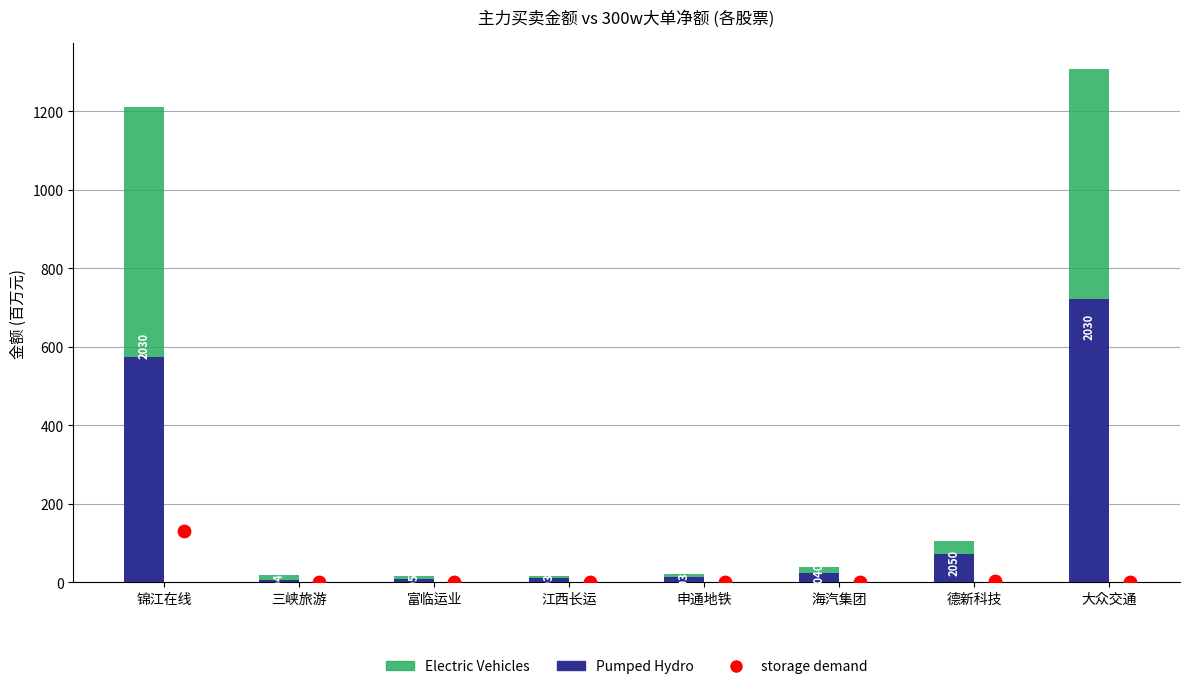

Which series reaches the maximum Y coordinate?

Pumped Hydro